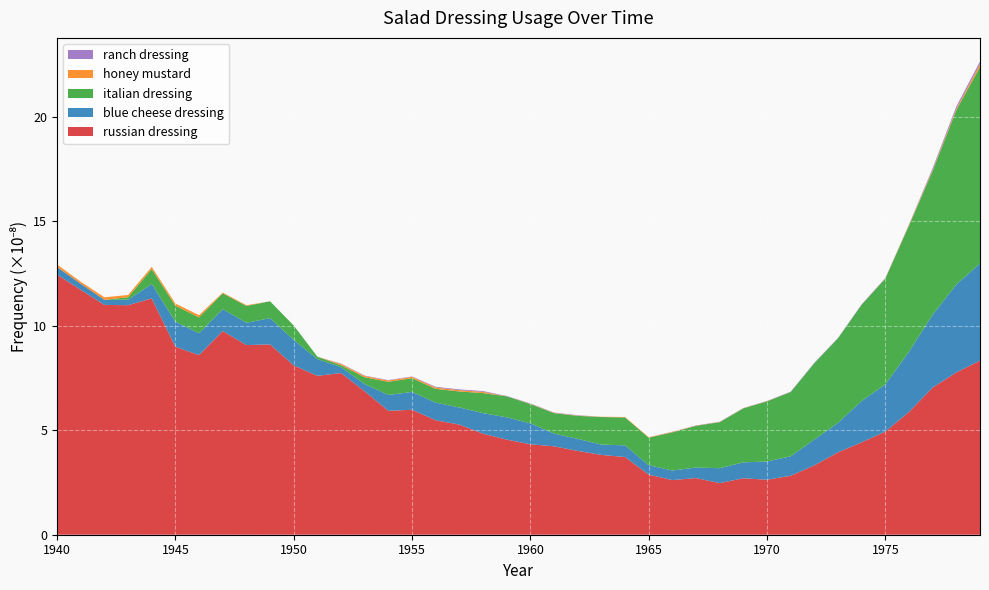

At which label does russian dressing reach its peak?

1940